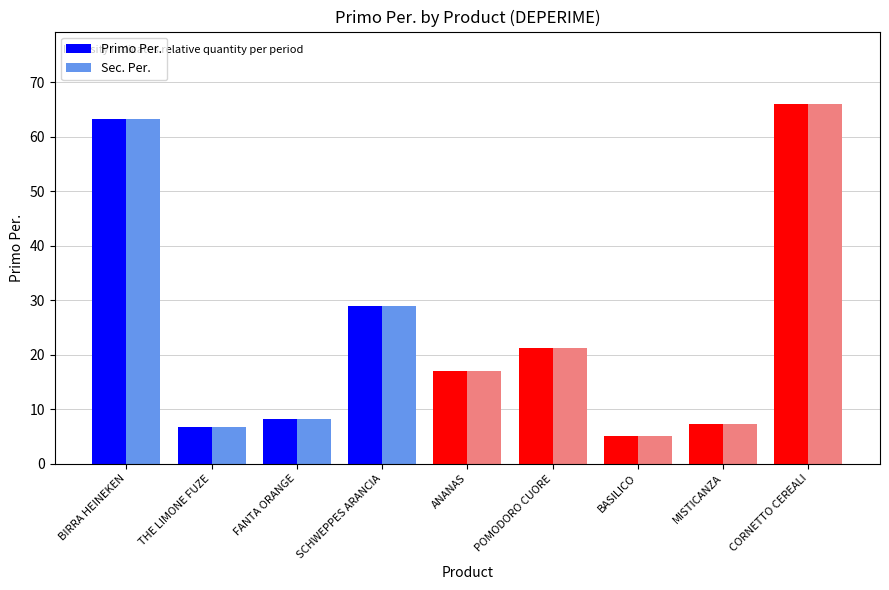

True or false: Primo Per. has a value of 66.1 at CORNETTO CEREALI.

True